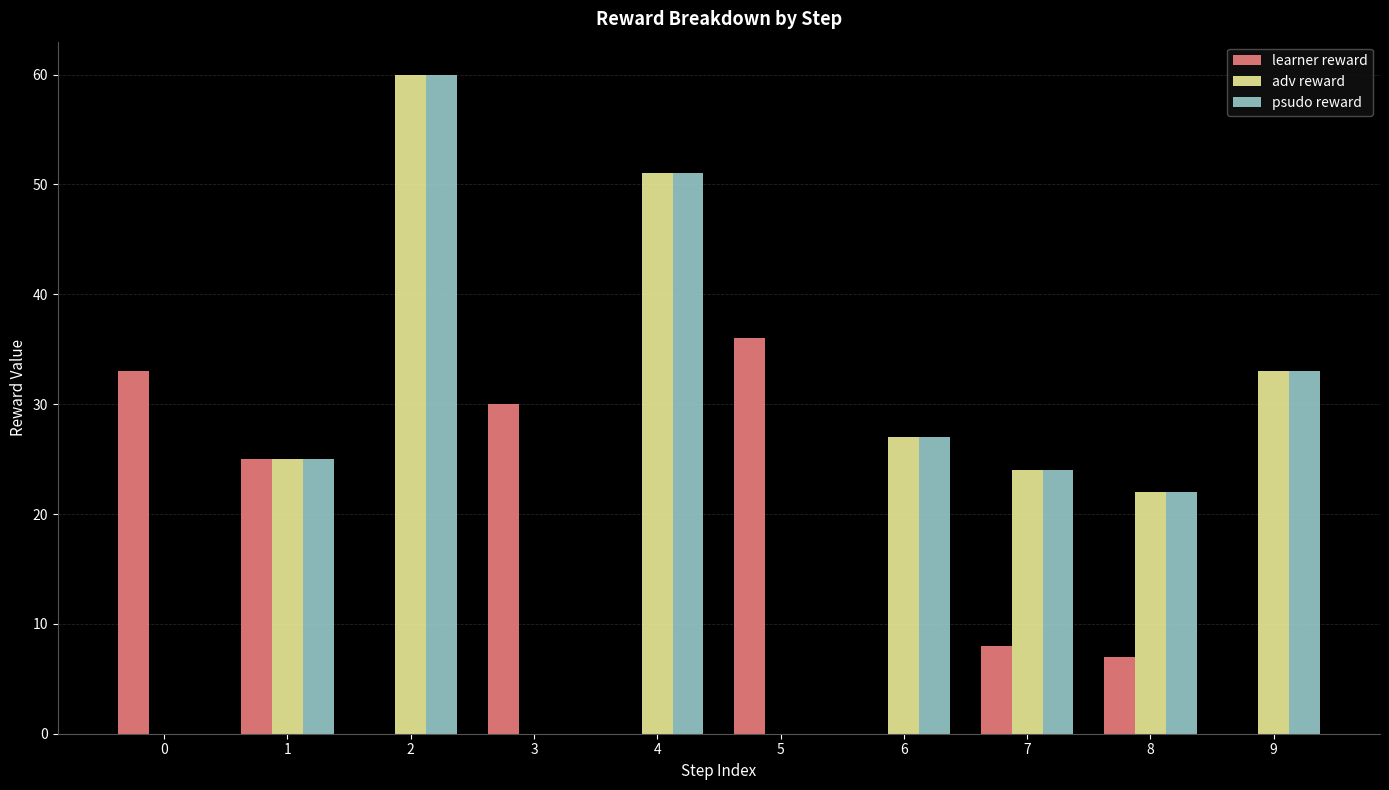

Reading right to left, extract all data points from this chart.

learner reward: 0	7	8	0	36	0	30	0	25	33
adv reward: 33	22	24	27	0	51	0	60	25	0
psudo reward: 33	22	24	27	0	51	0	60	25	0